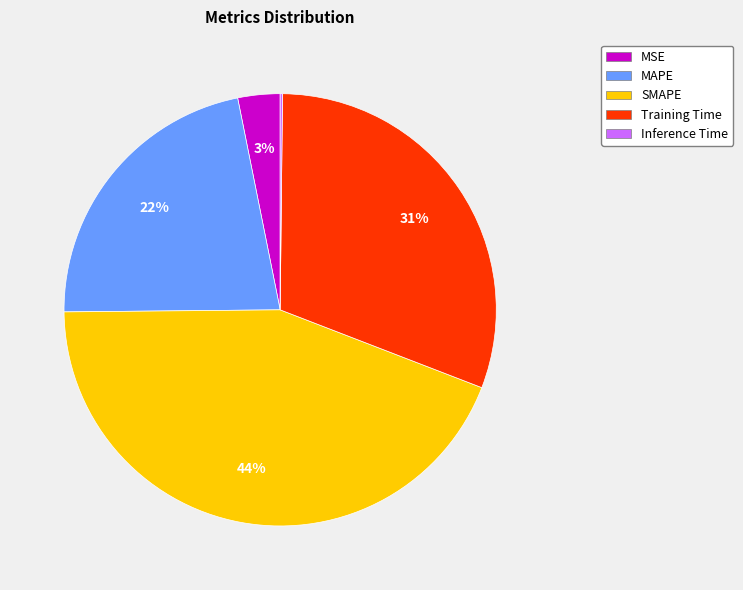

Is it true that MAPE is 22% of the pie?

True